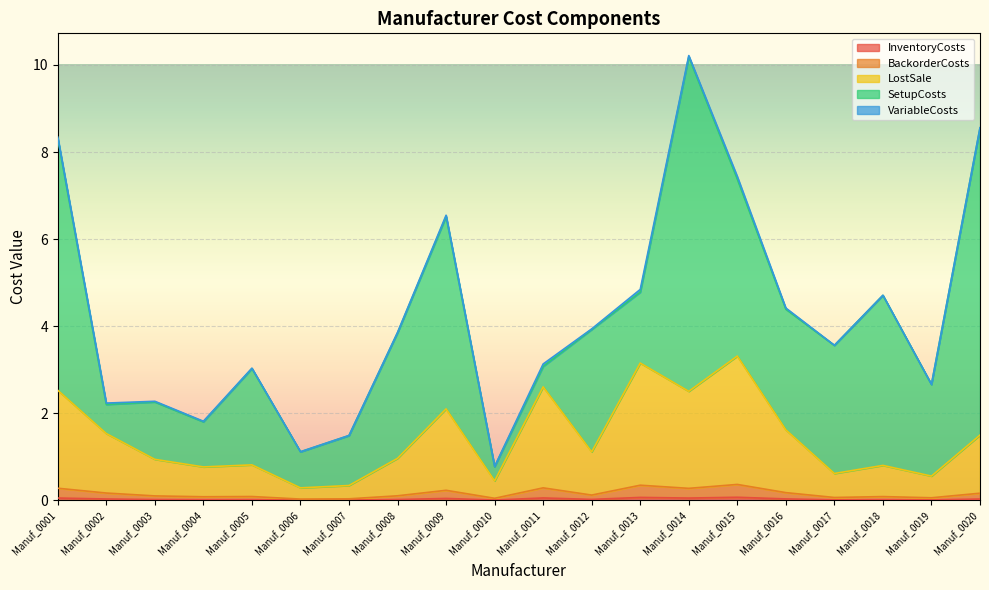

How many data points does each series have?

20